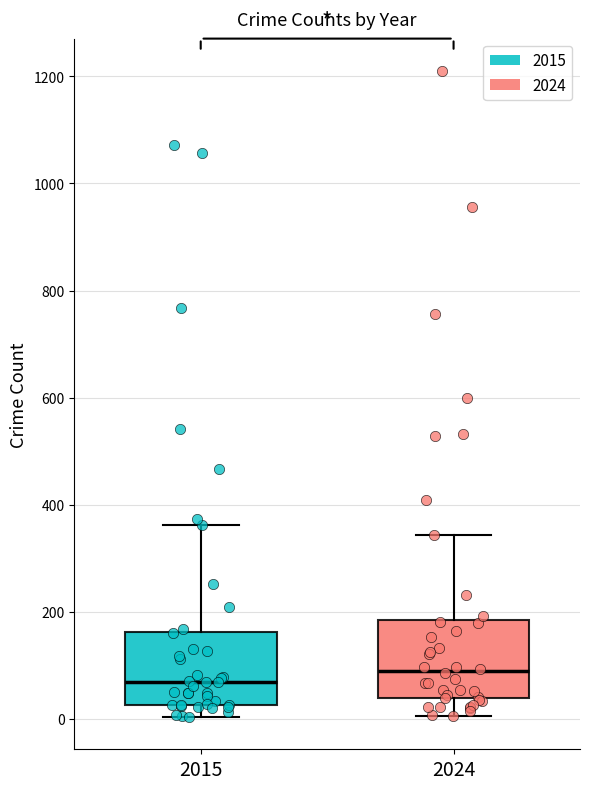

Reading left to right, read every box against the y-axis: the position of its median line, the range the box covers, and the ends of its whiskers. The values are not printed on the chart, so give them approximately, as read against the axis.

2015: median 60, box 20 to 160, whiskers 0 to 360
2024: median 100, box 40 to 180, whiskers 0 to 340